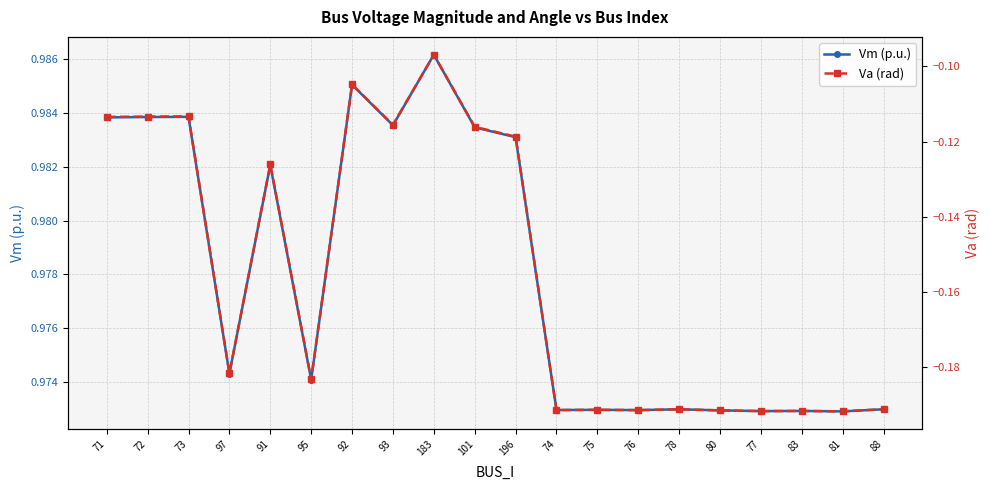

Rank the series by their maximum value, from lowest to highest.

Va (rad), Vm (p.u.)